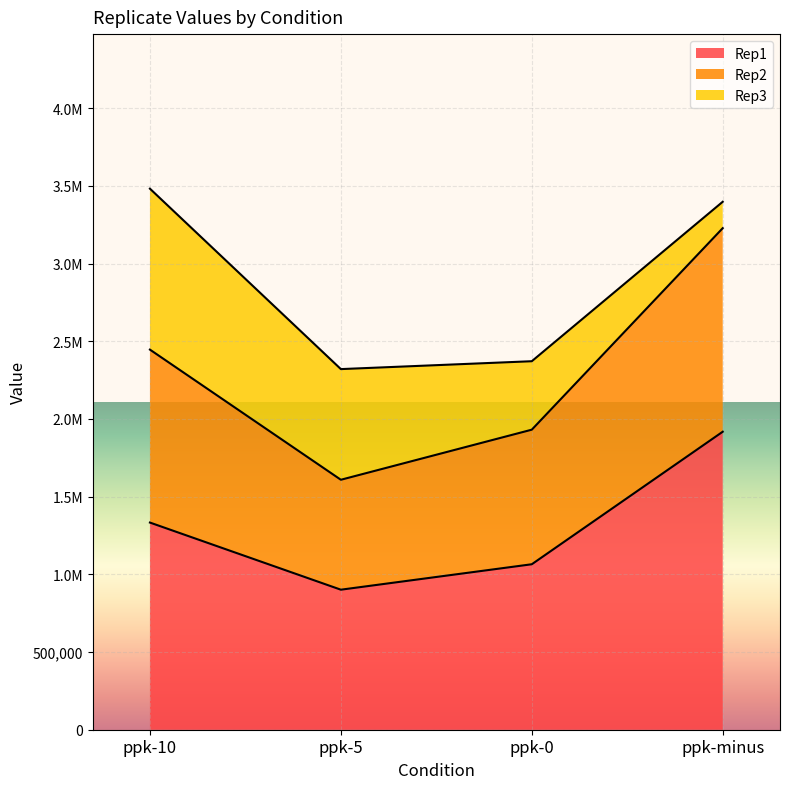

True or false: Rep1 and Rep2 cross at least once.

False